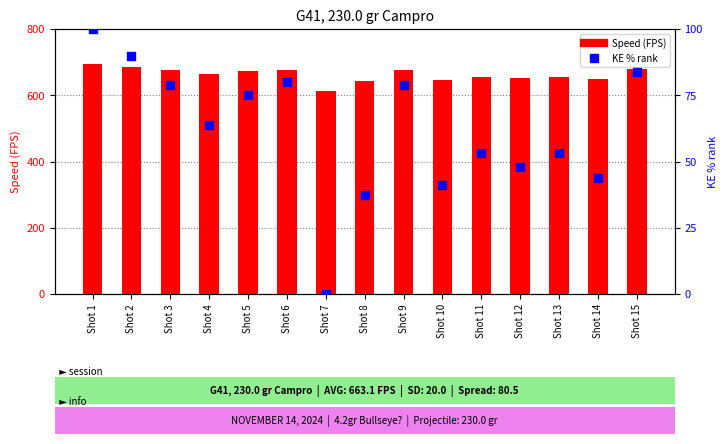

At how many categories does at least one series exceed 275?

15